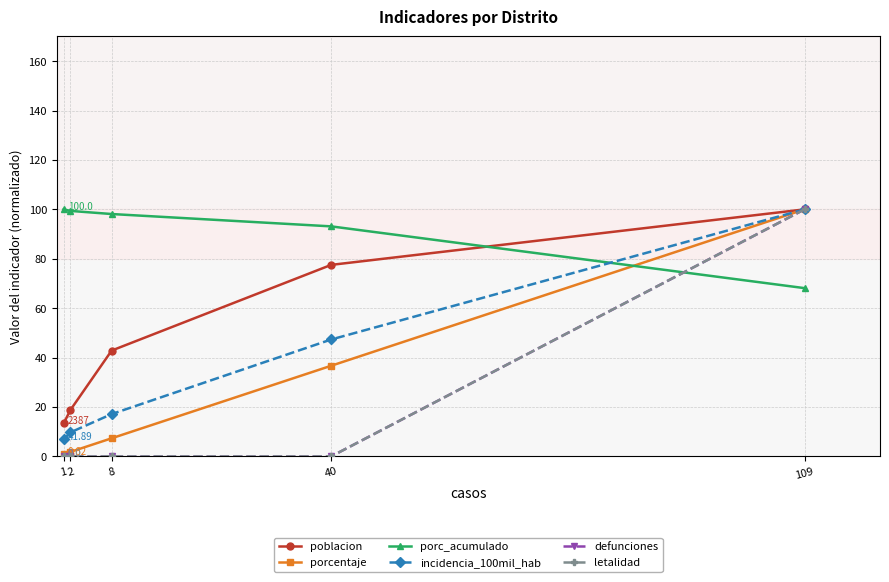

Between which two adjacent categories do letalidad and porc_acumulado first intersect?

109 and 40